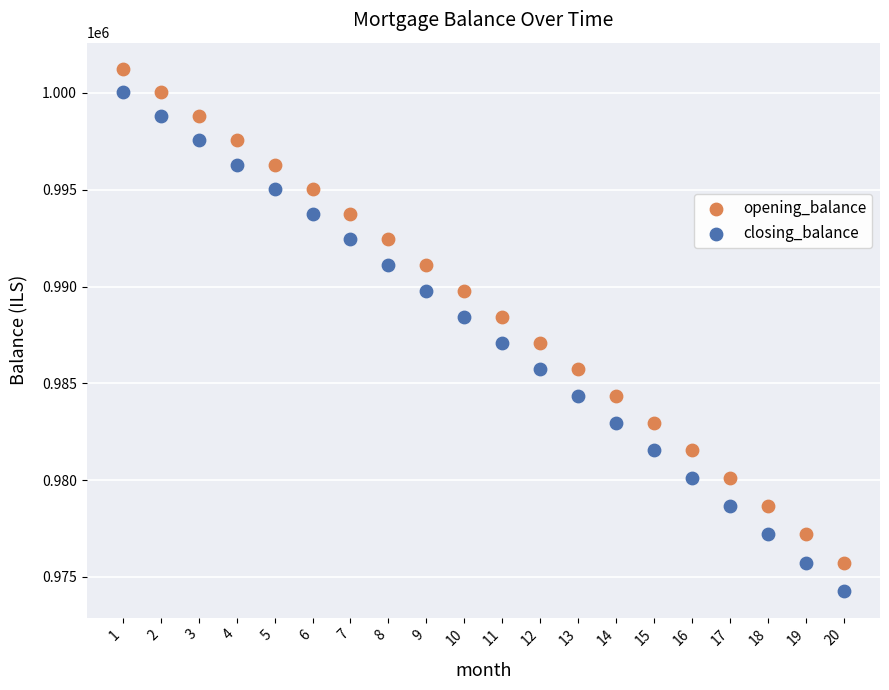

Across all data points, what is the range of X values (max minus min)?

19.0